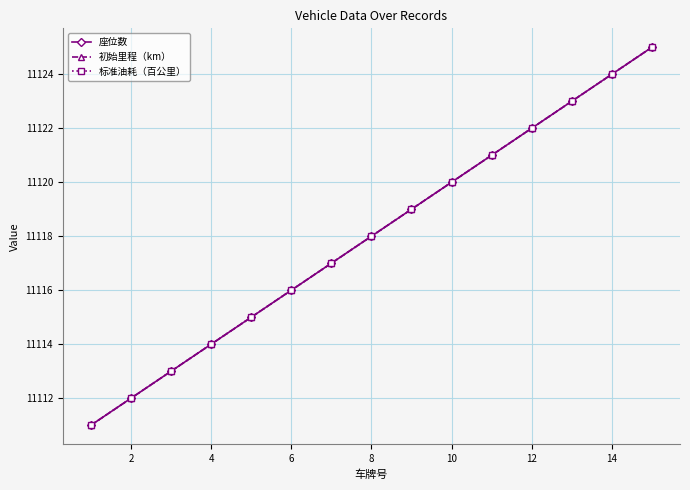

Is this an area chart (filled region under the line)?

No